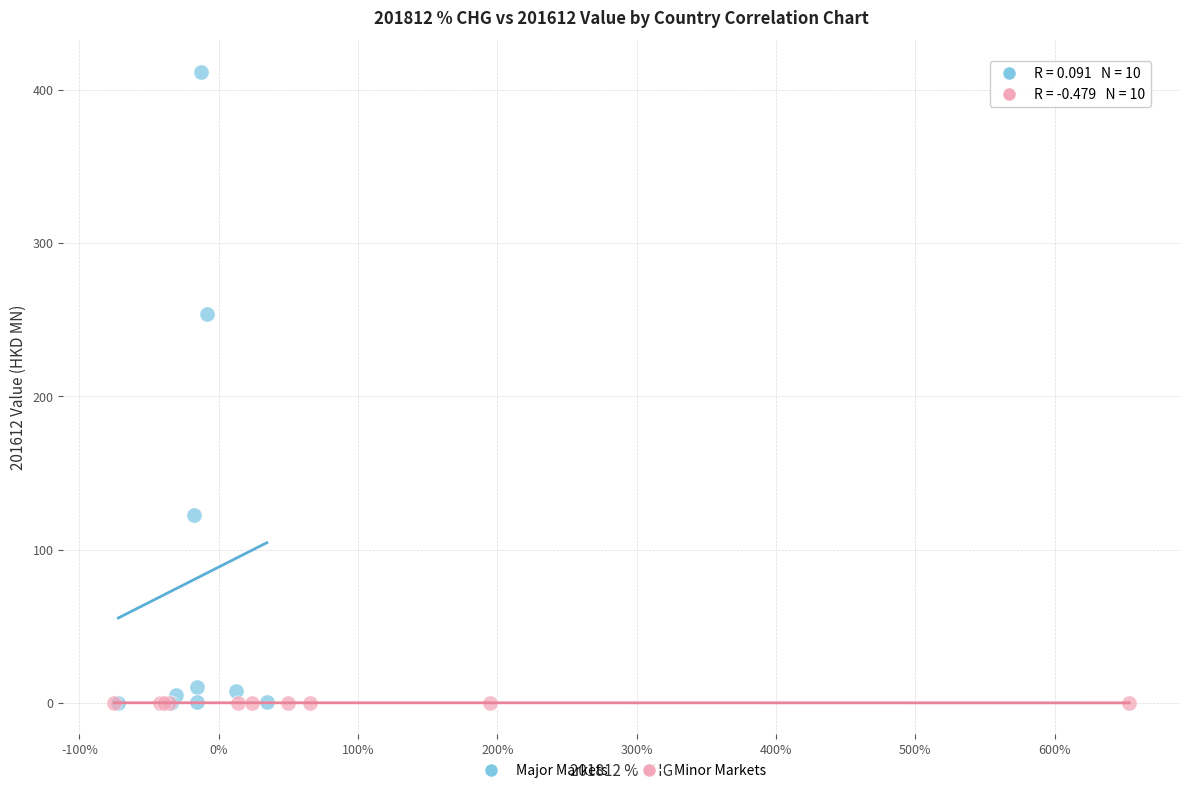

Which series reaches the maximum Y coordinate?

Major Markets